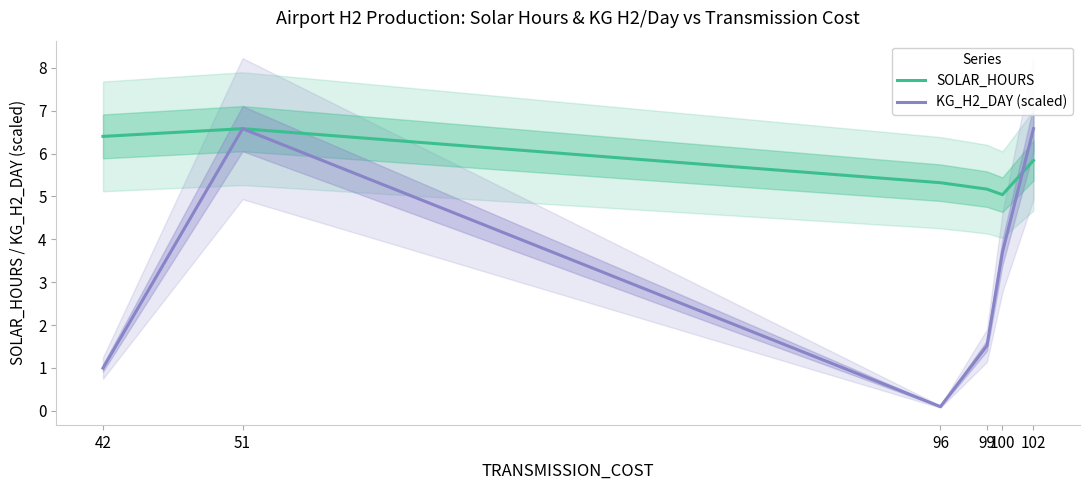

True or false: KG_H2_DAY (scaled) has more than 2 points higher than both neighbors.

False